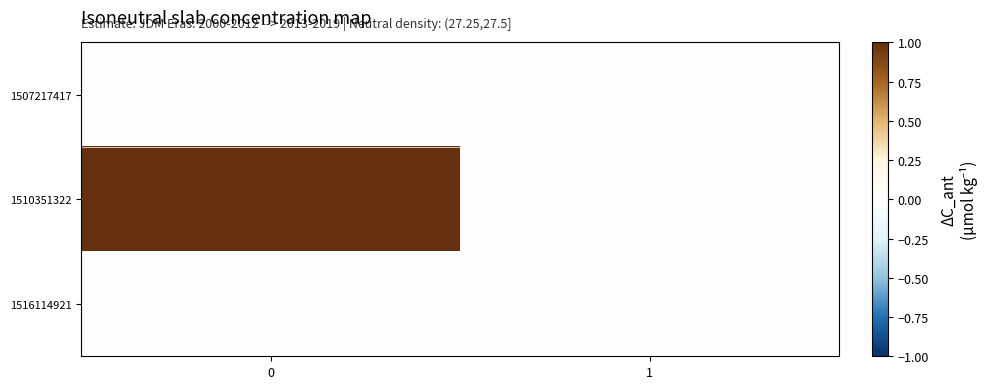

Reading left to right, transcribe all the data shown in this chart.

1507217417: 0=0	1=0
1510351322: 0=1	1=0
1516114921: 0=0	1=0